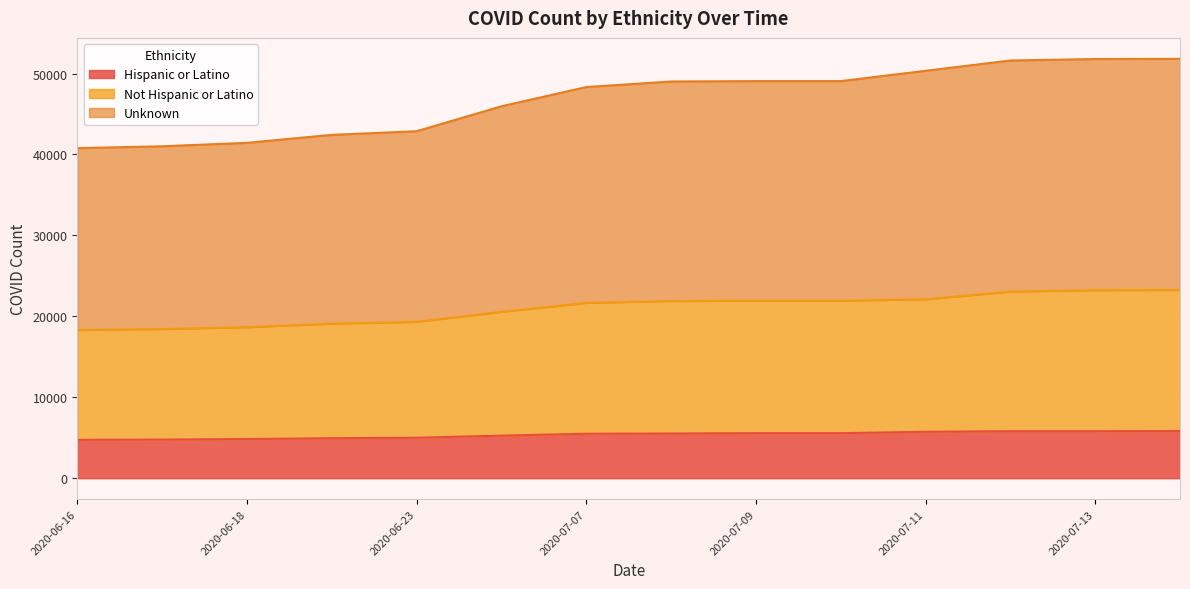

Reading left to right, list all the values displayed in this chart.

Hispanic or Latino: 4740	4769	4840	4940	5001	5259	5494	5519	5566	5566	5737	5805	5805	5827
Not Hispanic or Latino: 18315	18437	18665	19104	19325	20559	21673	21894	21941	21941	22112	23060	23240	23262
Unknown: 40786	41013	41438	42423	42871	45952	48331	49016	49063	49063	50338	51612	51792	51814